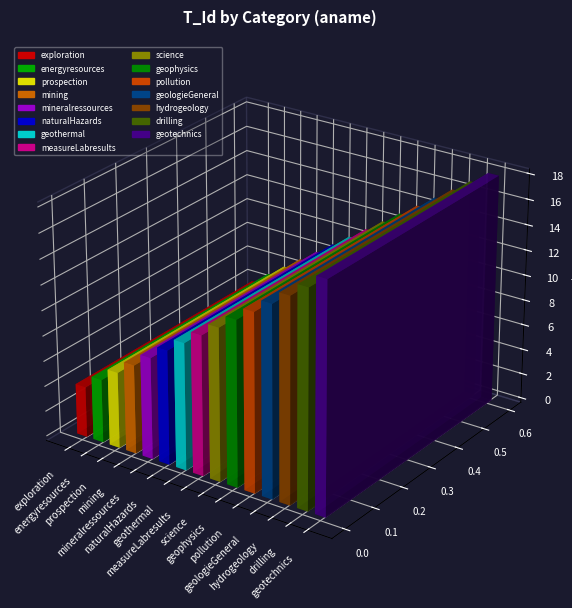

How many values are below 11?

7